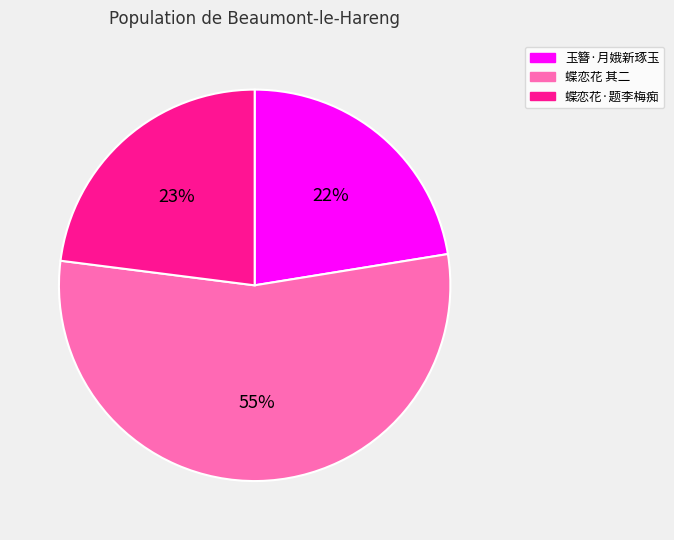

Is there any slice that represents more than half of the pie?

Yes